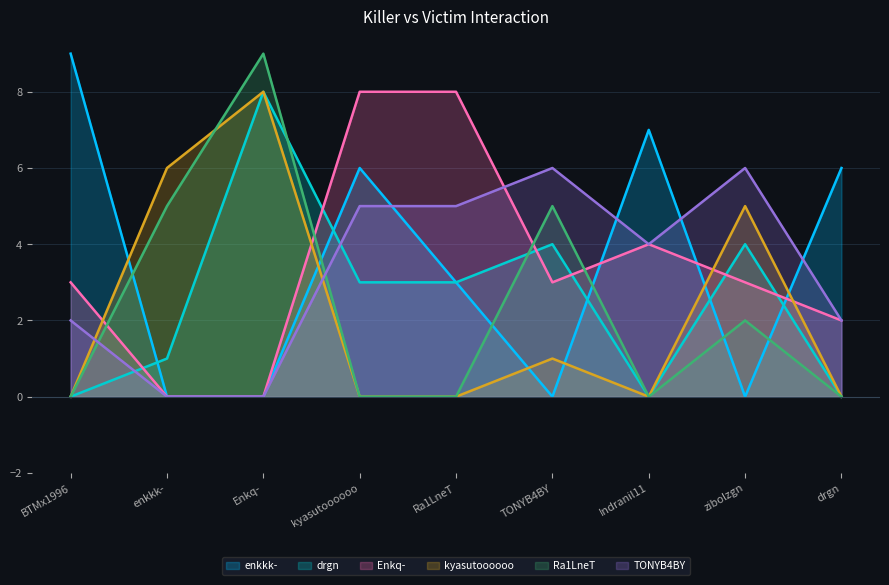

At how many categories does at least one series exceed 6?

5